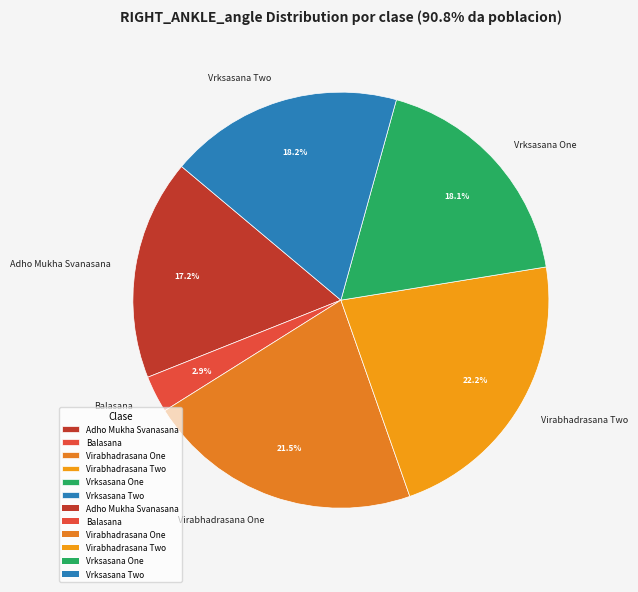

To the nearest percent, what percentage of the pie is Adho Mukha Svanasana?

17%